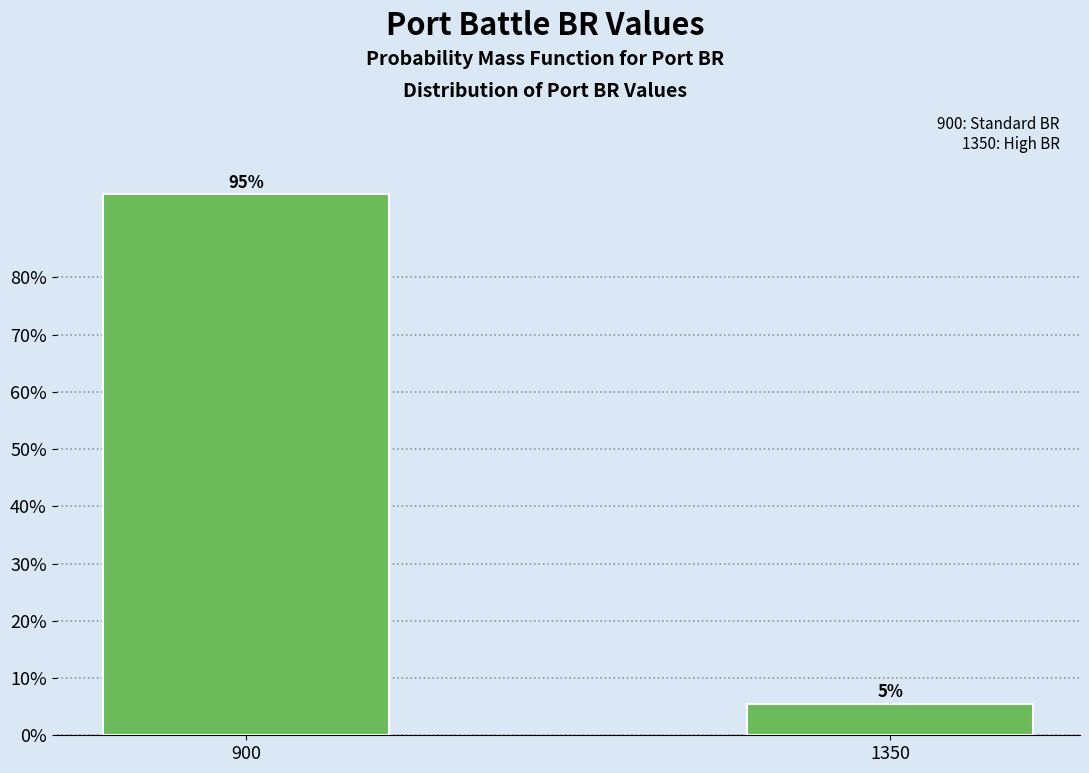

How many bars are there in total?

2